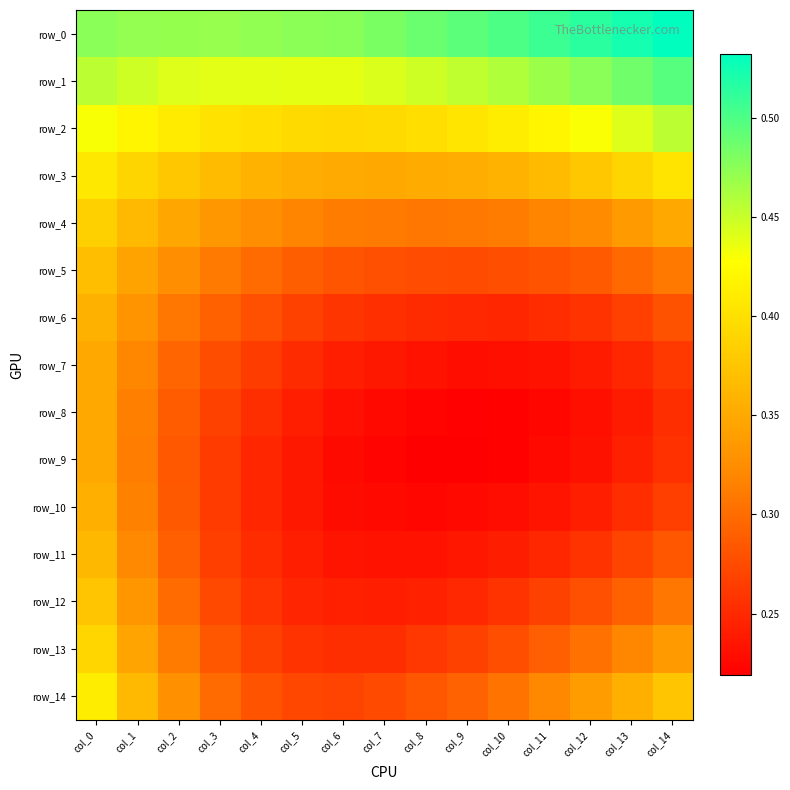

Which has a higher value, col_11 or col_13?

col_13